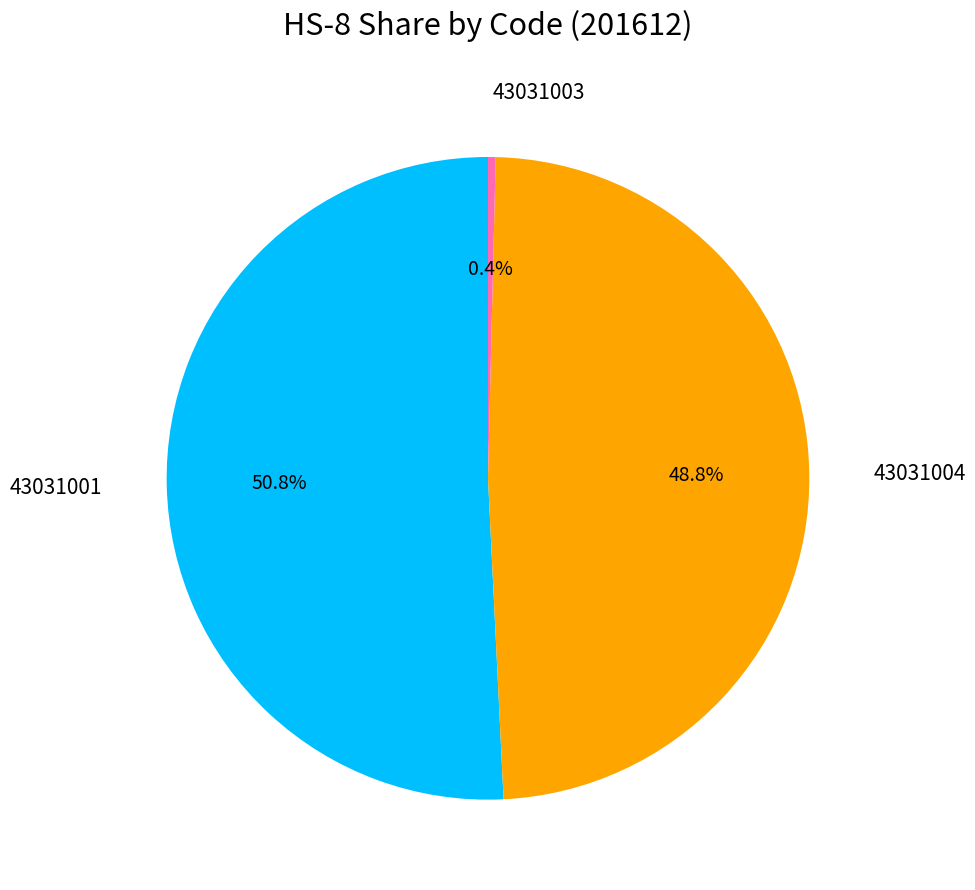

To the nearest percent, what percentage of the pie is 43031001?

51%